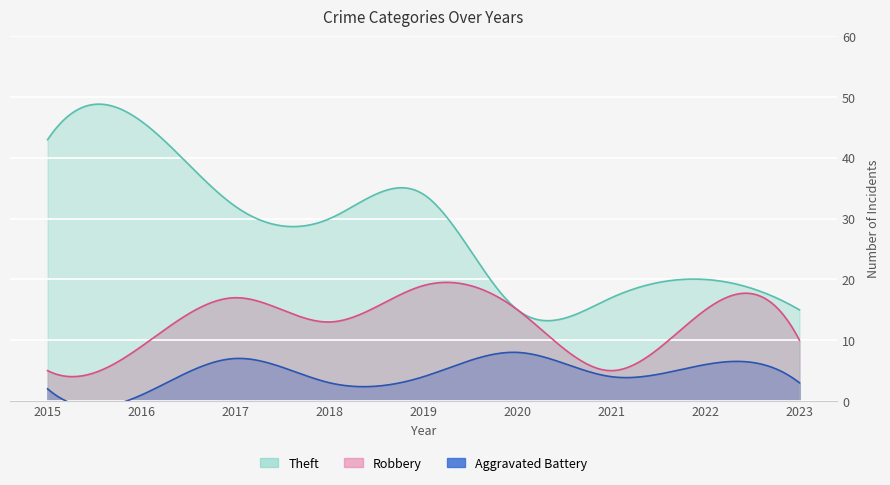

Reading right to left, list all the values displayed in this chart.

Robbery: 10	15	5	15	19	13	17	9	5
Aggravated Battery: 3	6	4	8	4	3	7	1	2
Theft: 15	20	17	15	34	30	32	46	43